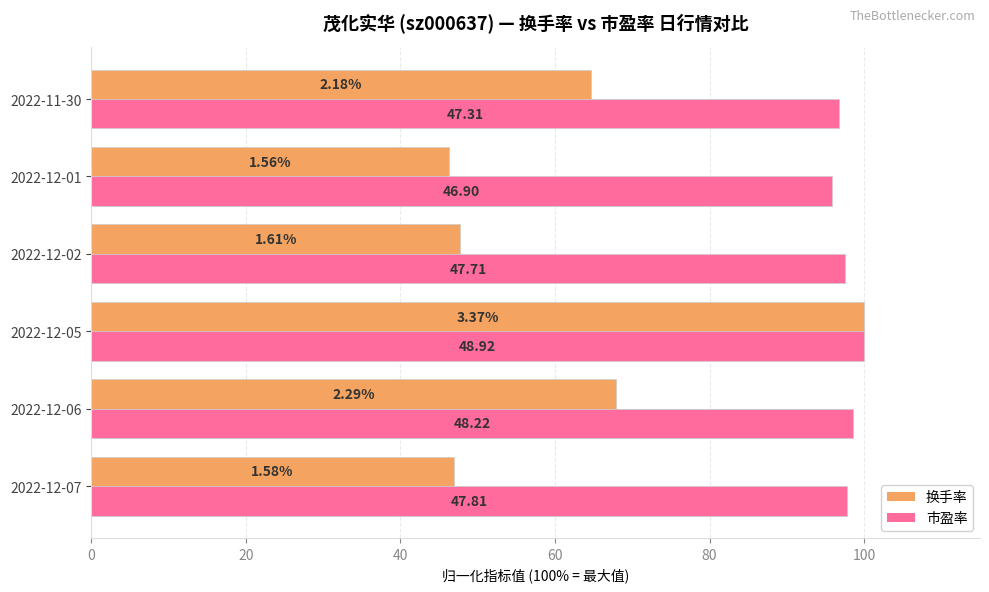

What are all the series names shown in the legend?

换手率, 市盈率